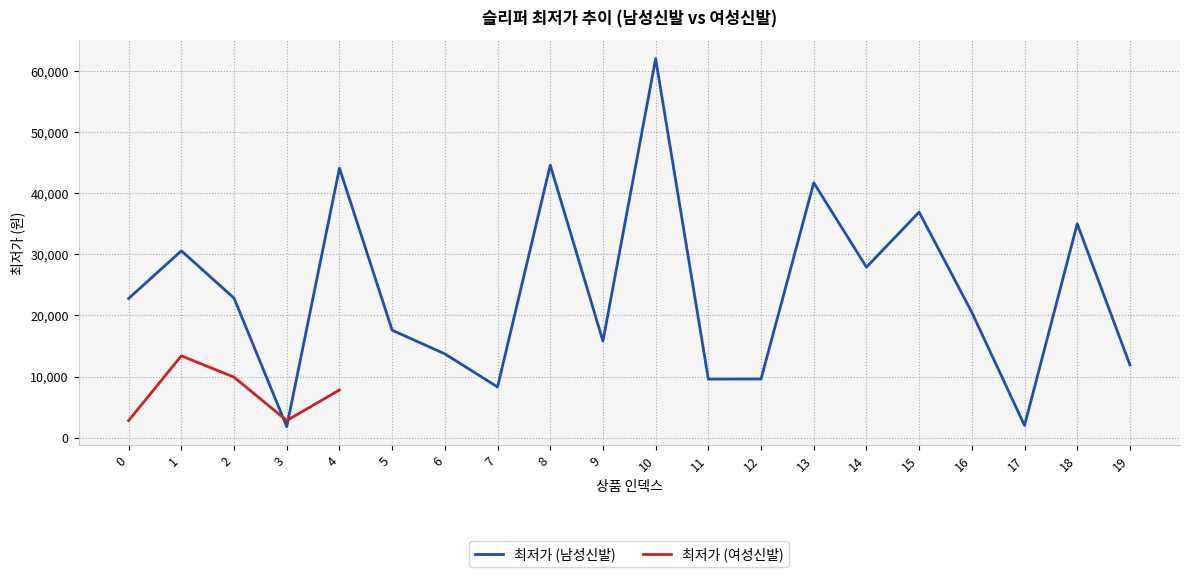

How many values in the 최저가 (남성신발) series are below 22780?

10